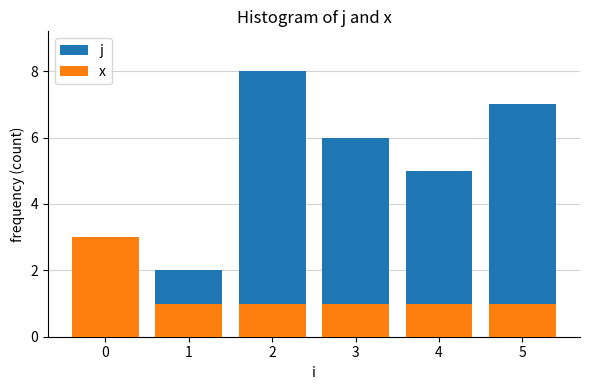

What are all the series names shown in the legend?

j, x